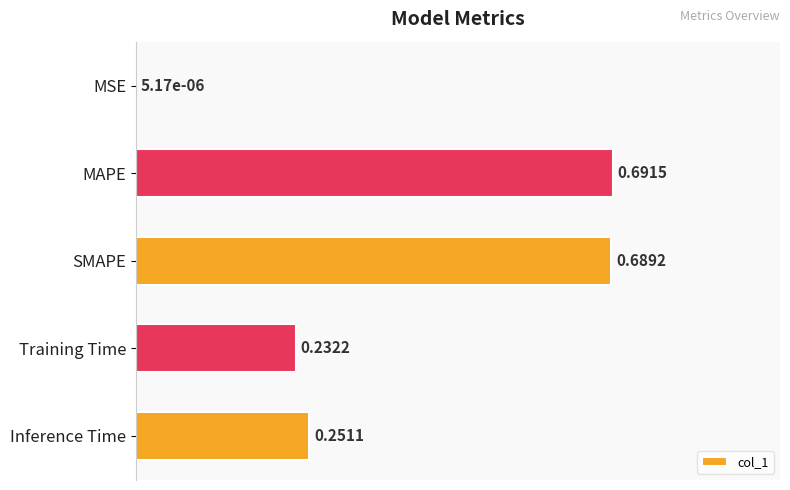

Are the bars horizontal?

Yes